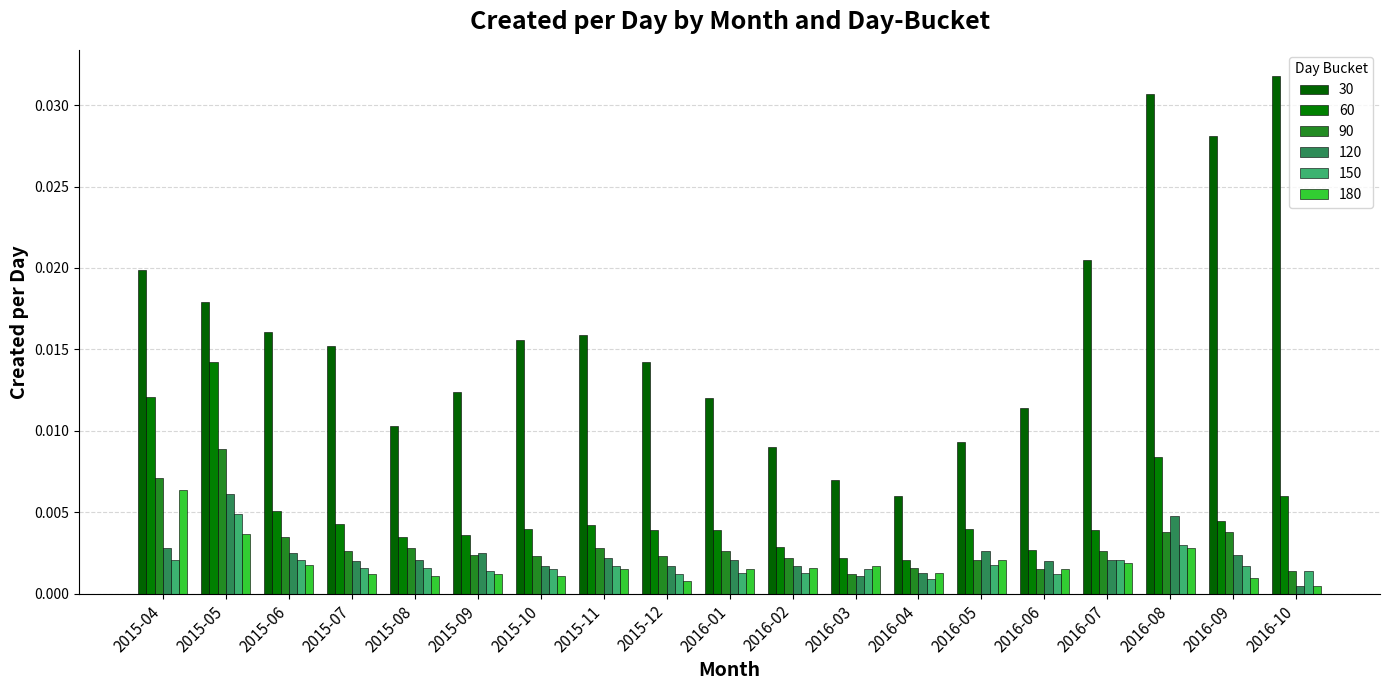

How many groups of bars are there?

19